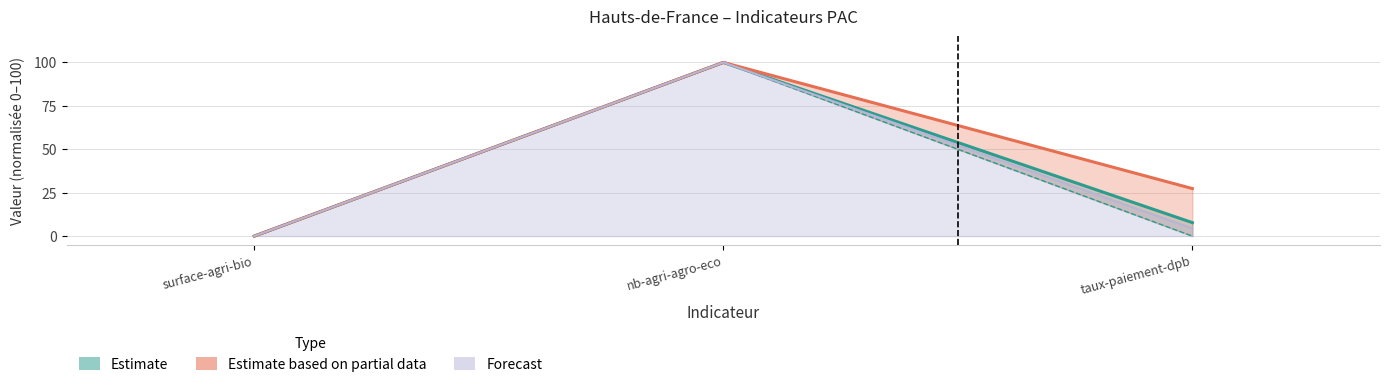

How many lines are shown in the chart?

4